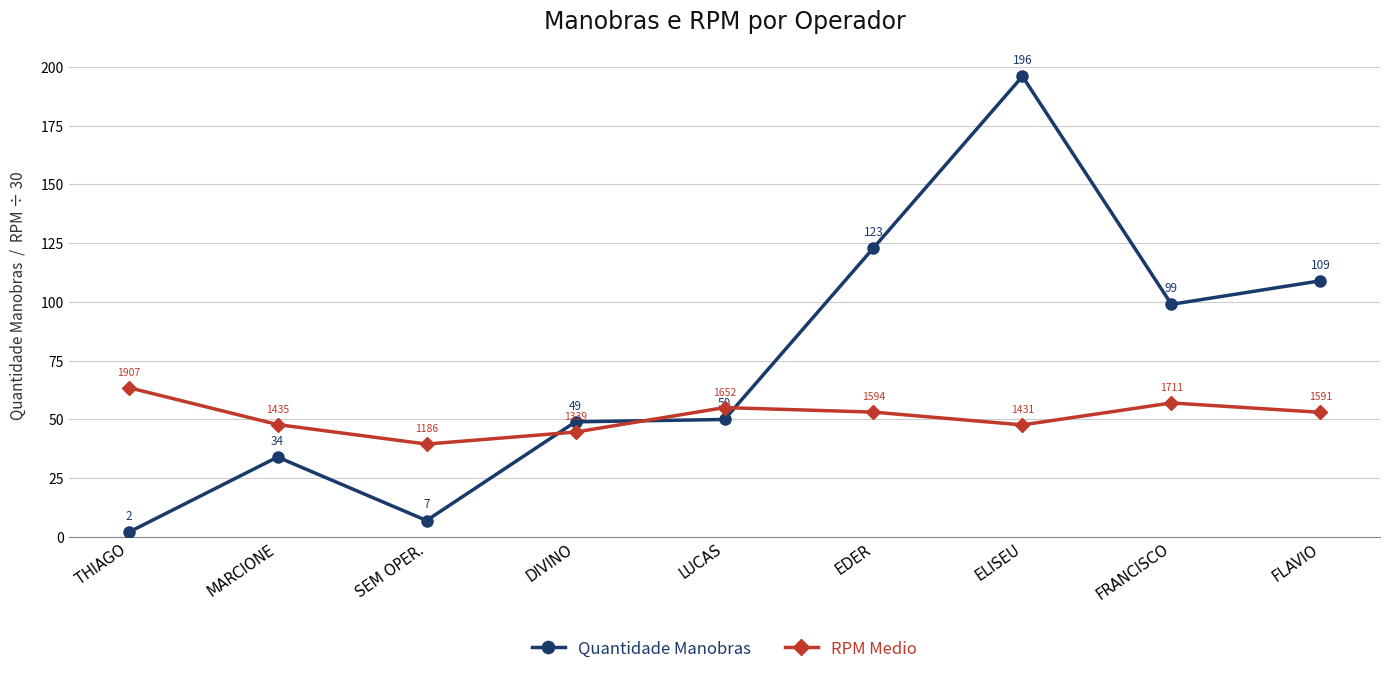

List the series in order of their peak value, lowest first.

RPM Medio, Quantidade Manobras